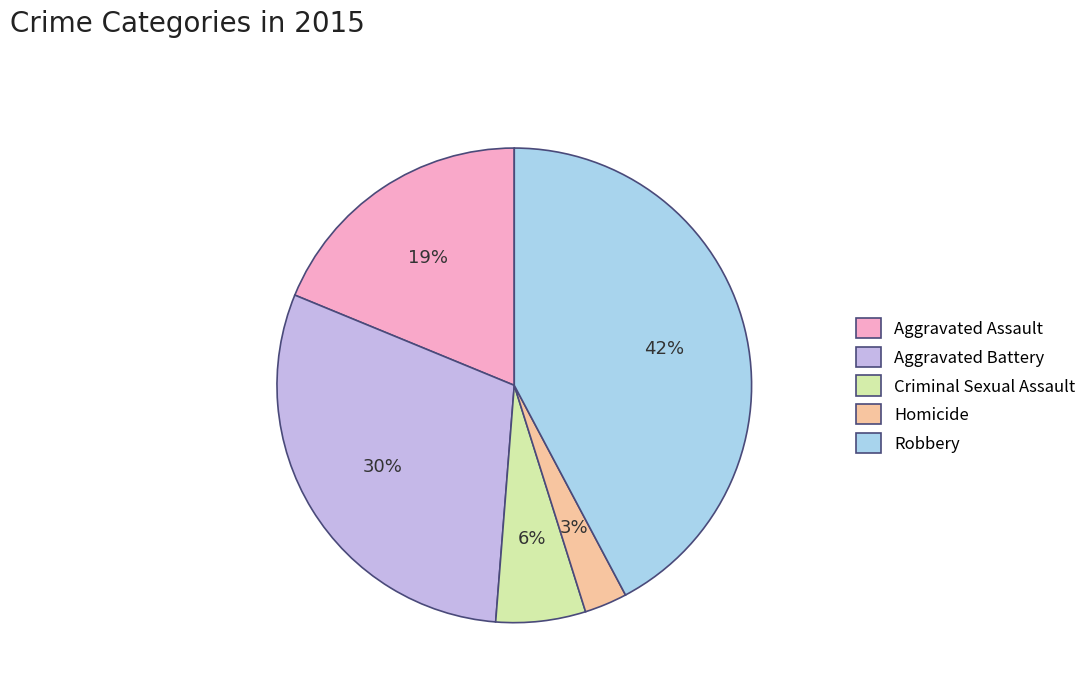

Does Criminal Sexual Assault represent more than half of the total?

No